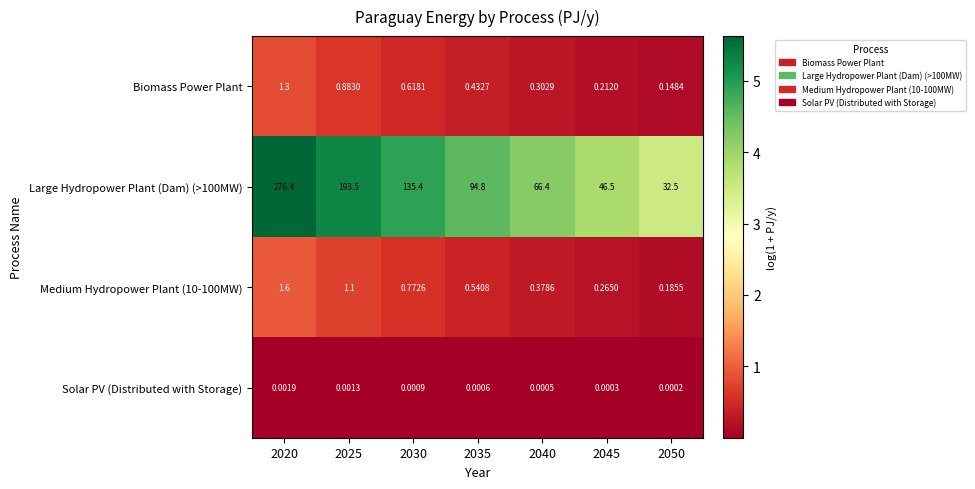

Rank the series by their maximum value, from lowest to highest.

Solar PV (Distributed with Storage), Biomass Power Plant, Medium Hydropower Plant (10-100MW), Large Hydropower Plant (Dam) (>100MW)